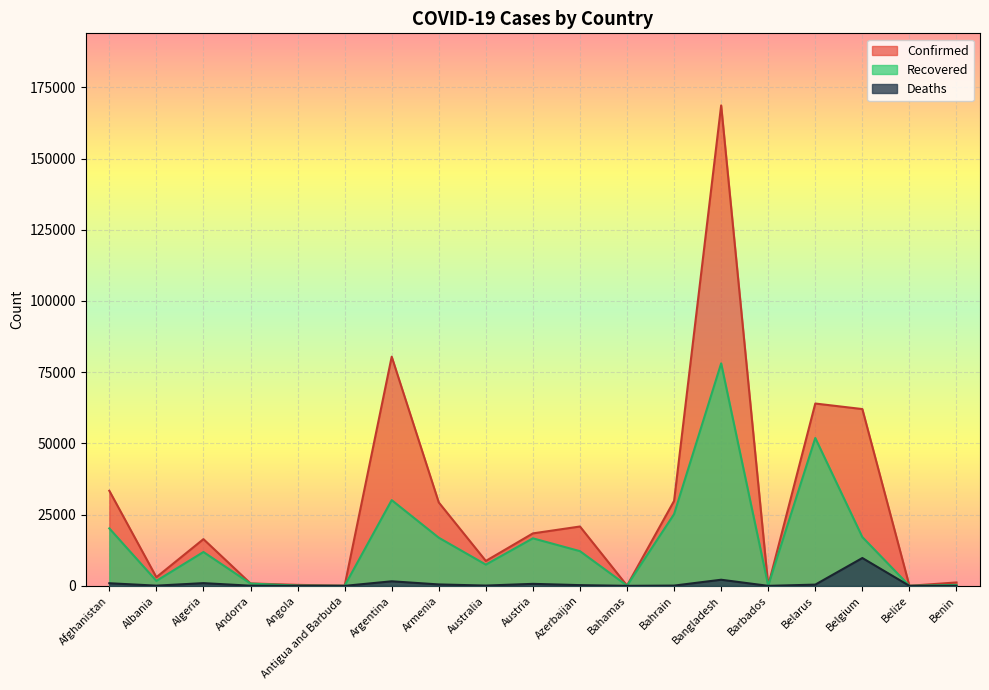

What is the sum of the Confirmed values at Armenia and Bangladesh?

197930